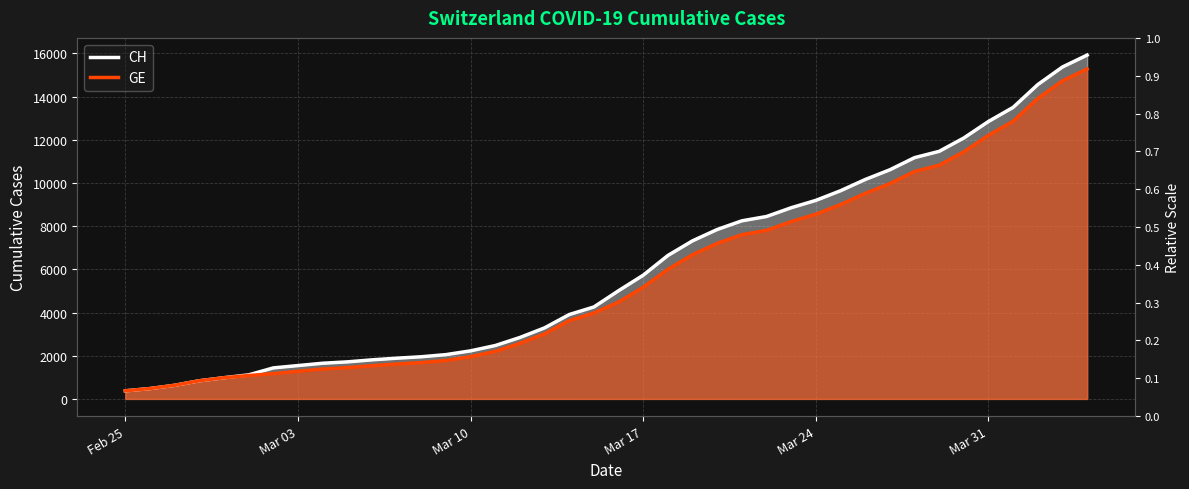

The value of GE at 17 is 1344. True or false?

False